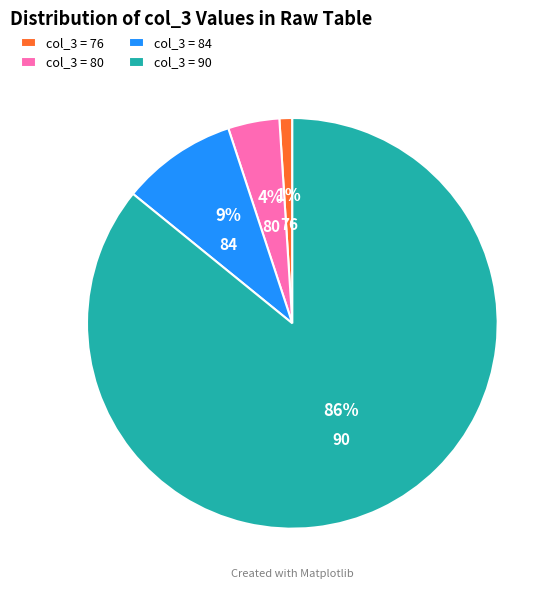

Between col_3 = 76 and col_3 = 90, which is larger?

col_3 = 90